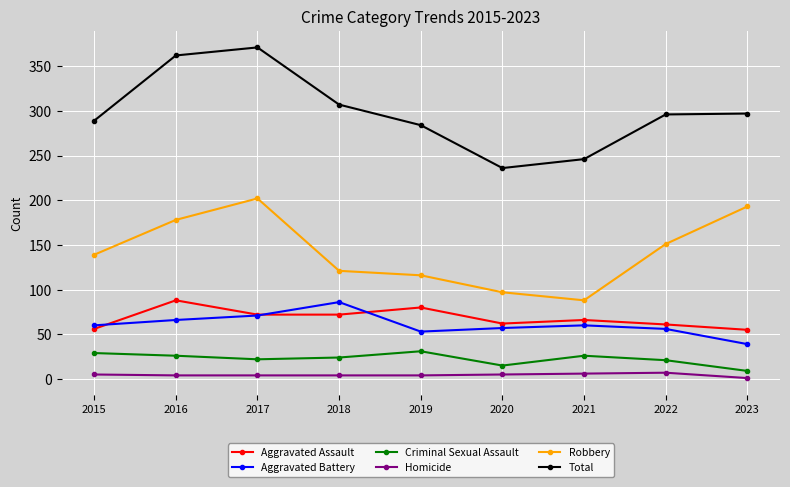

What is the maximum value shown in the chart?

371